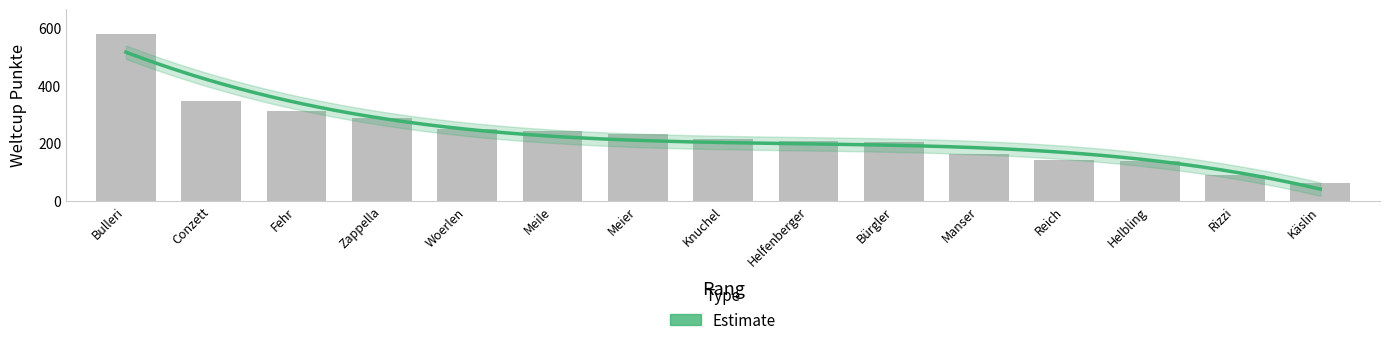

What is the minimum value shown in the chart?

63